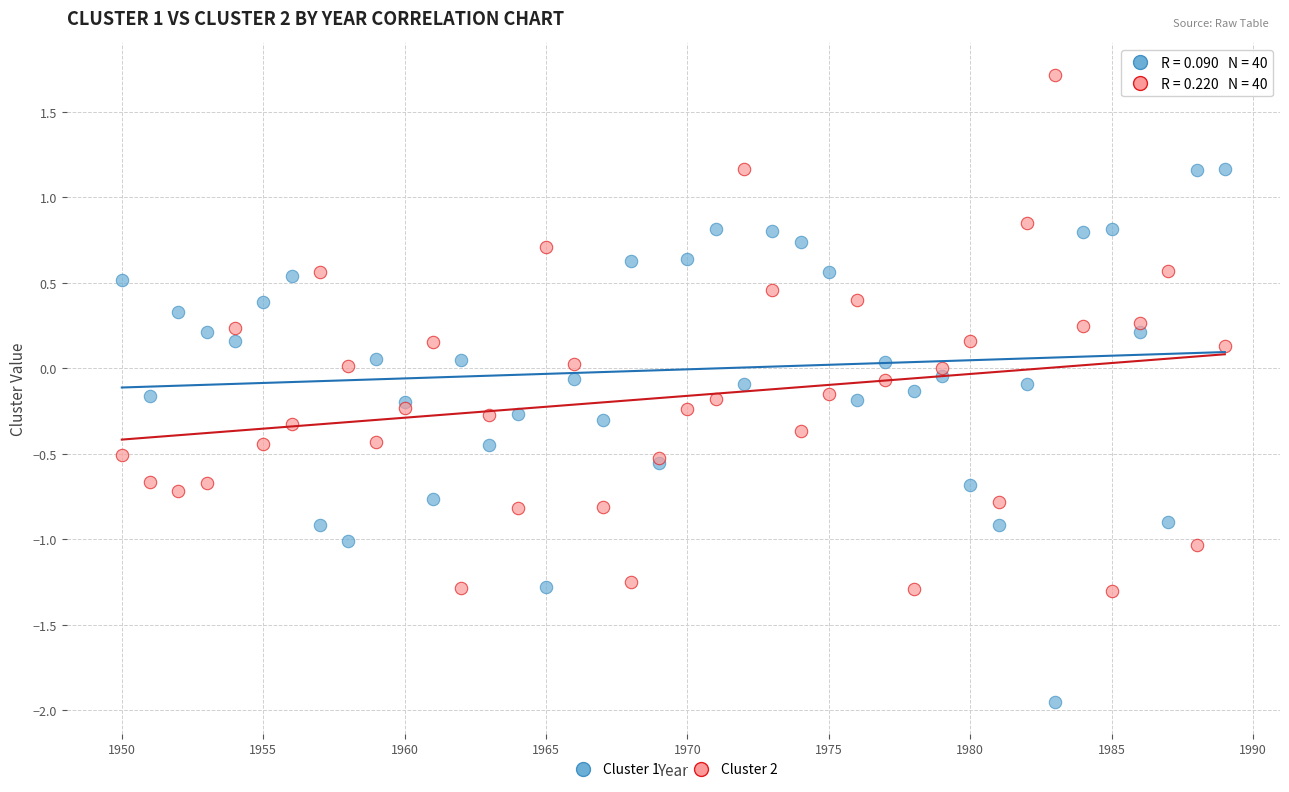

What is the X range (max minus min) for the scatter plot?

39.0